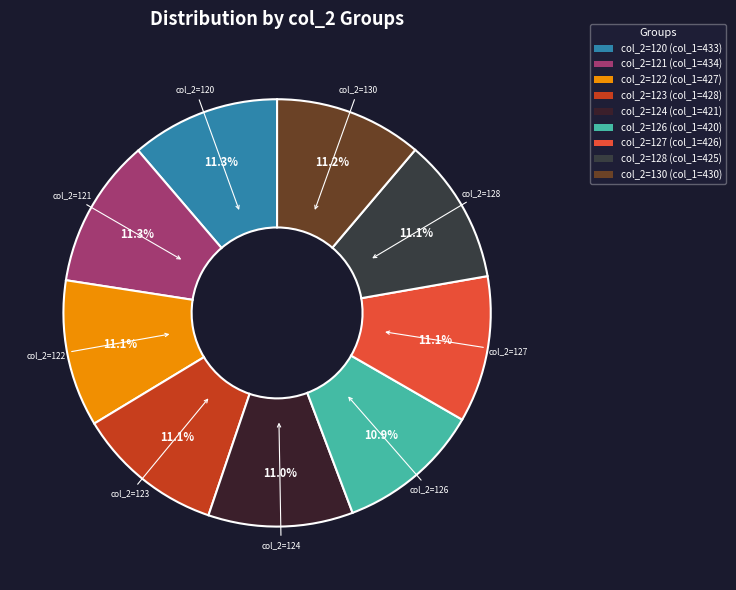

How many segments does this pie chart have?

9